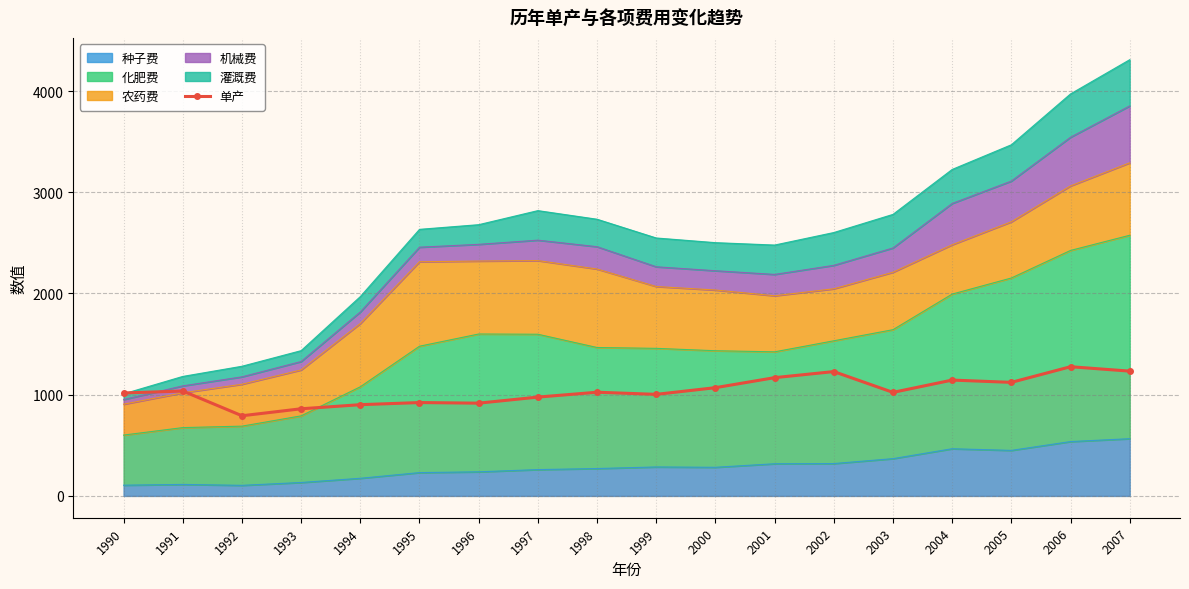

The chart shows a value of 1023.0 at 2003. True or false?

True